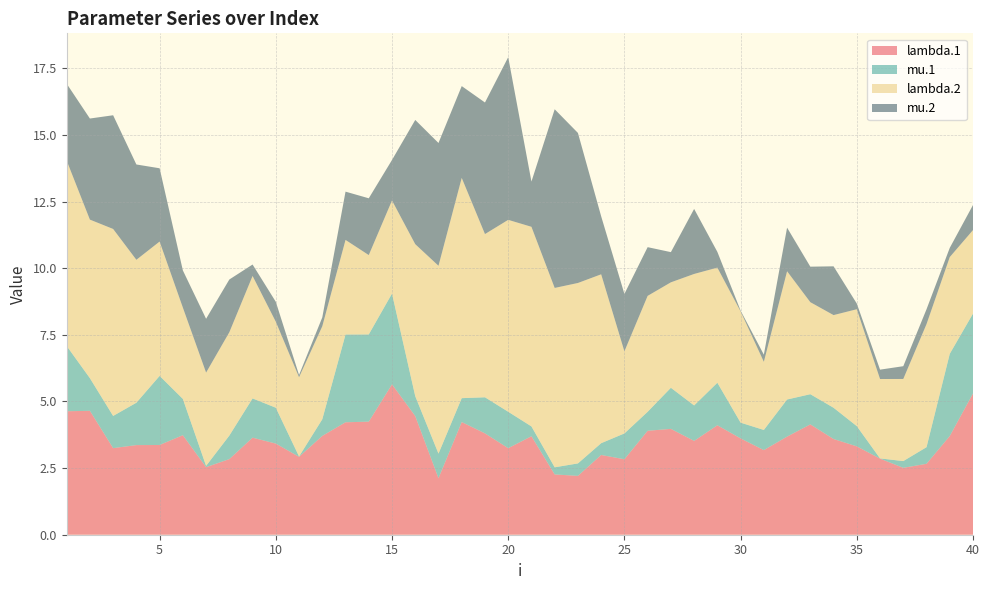

Reading left to right, transcribe all the data shown in this chart.

lambda.1: 1=4.6	2=4.6	3=3.2	4=3.4	5=3.4	6=3.7	7=2.5	8=2.8	9=3.6	10=3.4	11=2.9	12=3.7	13=4.2	14=4.2	15=5.6	16=4.5	17=2.1	18=4.2	19=3.8	20=3.2	21=3.7	22=2.3	23=2.2	24=3.0	25=2.8	26=3.9	27=4.0	28=3.5	29=4.1	30=3.6	31=3.2	32=3.7	33=4.1	34=3.6	35=3.3	36=2.9	37=2.5	38=2.7	39=3.7	40=5.3
mu.1: 1=2.4	2=1.2	3=1.2	4=1.6	5=2.6	6=1.4	7=0.0	8=0.9	9=1.5	10=1.3	11=0.0	12=0.6	13=3.3	14=3.3	15=3.4	16=0.7	17=0.9	18=0.9	19=1.4	20=1.4	21=0.4	22=0.3	23=0.5	24=0.4	25=1.0	26=0.7	27=1.5	28=1.3	29=1.6	30=0.6	31=0.8	32=1.4	33=1.1	34=1.2	35=0.8	36=0.0	37=0.3	38=0.6	39=3.1	40=3.0
lambda.2: 1=7.0	2=5.9	3=7.0	4=5.4	5=5.0	6=3.4	7=3.5	8=3.9	9=4.6	10=3.2	11=3.0	12=3.5	13=3.5	14=3.0	15=3.5	16=5.7	17=7.0	18=8.3	19=6.1	20=7.2	21=7.5	22=6.7	23=6.8	24=6.3	25=3.1	26=4.3	27=4.0	28=4.9	29=4.3	30=4.2	31=2.6	32=4.8	33=3.5	34=3.5	35=4.4	36=3.0	37=3.1	38=4.6	39=3.6	40=3.1
mu.2: 1=2.9	2=3.8	3=4.3	4=3.6	5=2.7	6=1.4	7=2.0	8=2.0	9=0.4	10=0.7	11=0.1	12=0.3	13=1.8	14=2.1	15=1.5	16=4.7	17=4.6	18=3.4	19=4.9	20=6.1	21=1.7	22=6.7	23=5.6	24=2.2	25=2.2	26=1.8	27=1.1	28=2.4	29=0.6	30=0.0	31=0.3	32=1.6	33=1.3	34=1.8	35=0.2	36=0.4	37=0.5	38=0.6	39=0.3	40=0.9